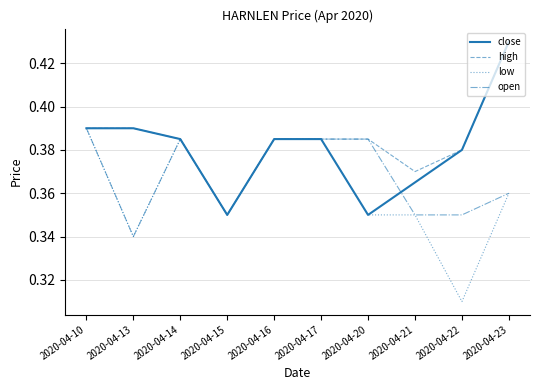

At which category does high reach its first local valley?

2020-04-15